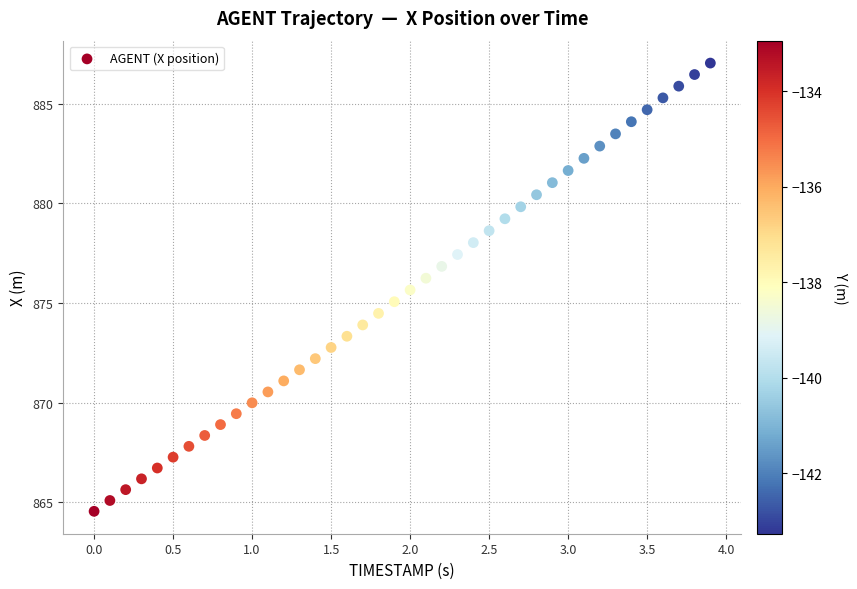

How many data points are displayed?

40